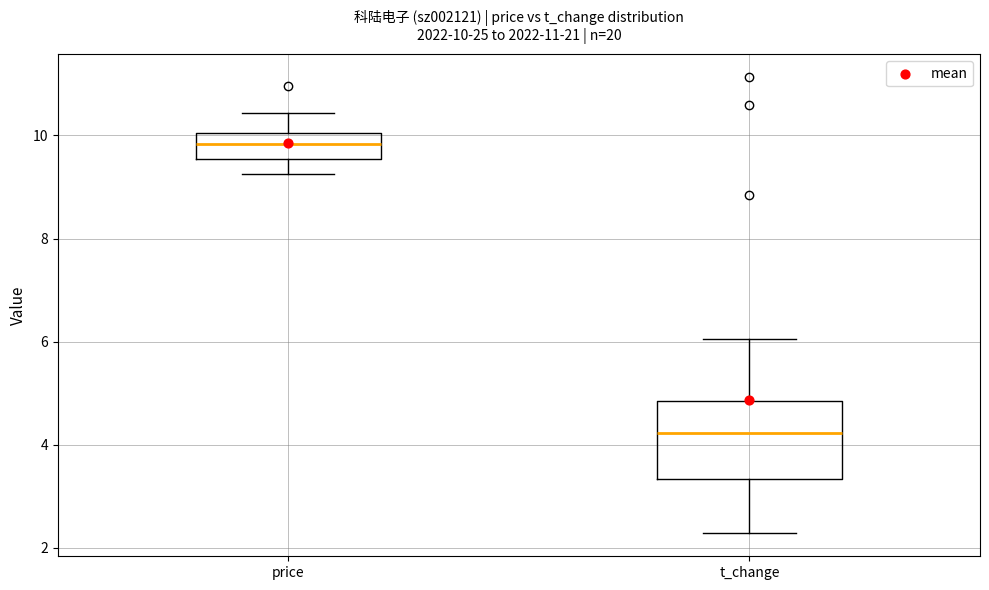

Comparing the boxes themselves (not the whiskers), which one is the tallest?

t_change